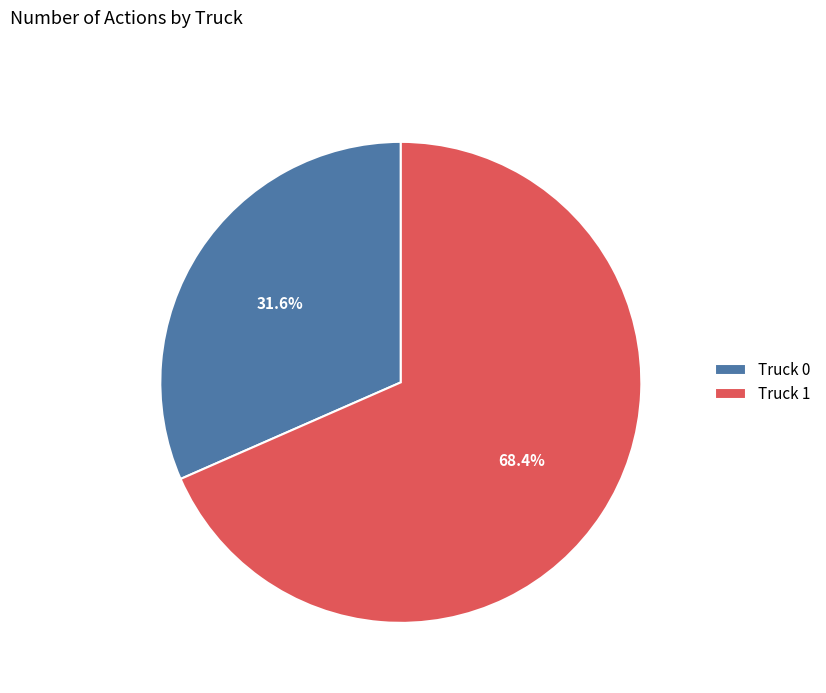

How many slices are in this pie chart?

2